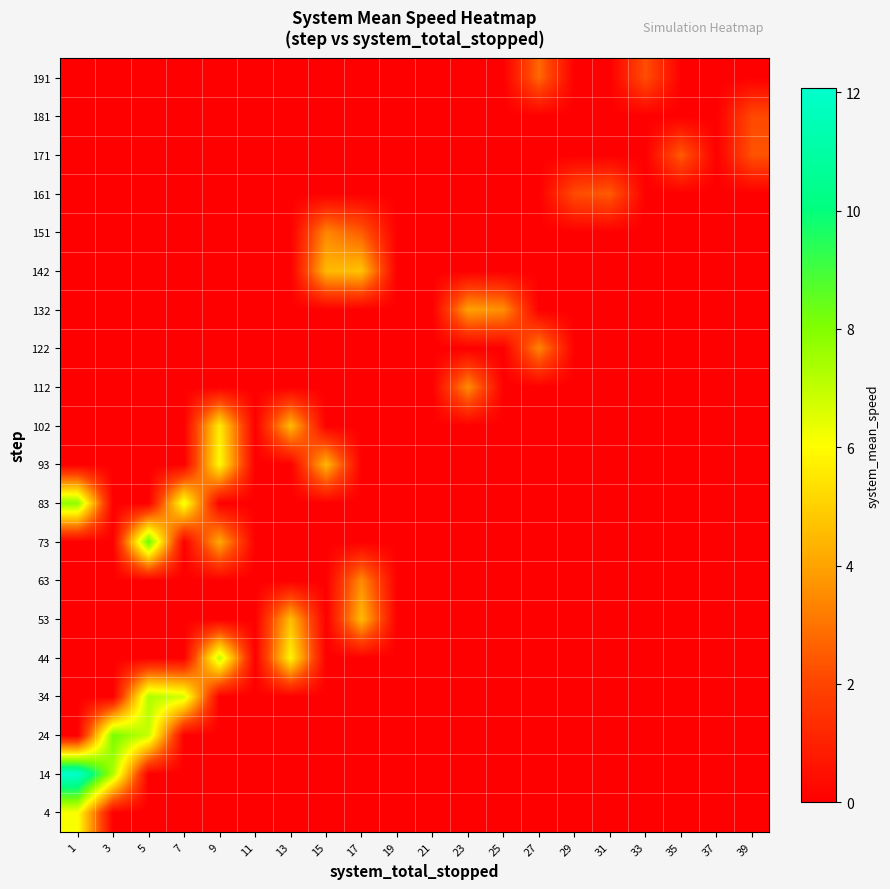

How many series are shown in this chart?

20